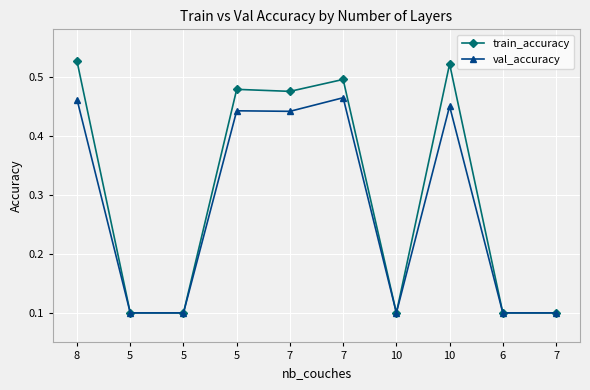

The val_accuracy series shows 0.4 at 5. True or false?

True